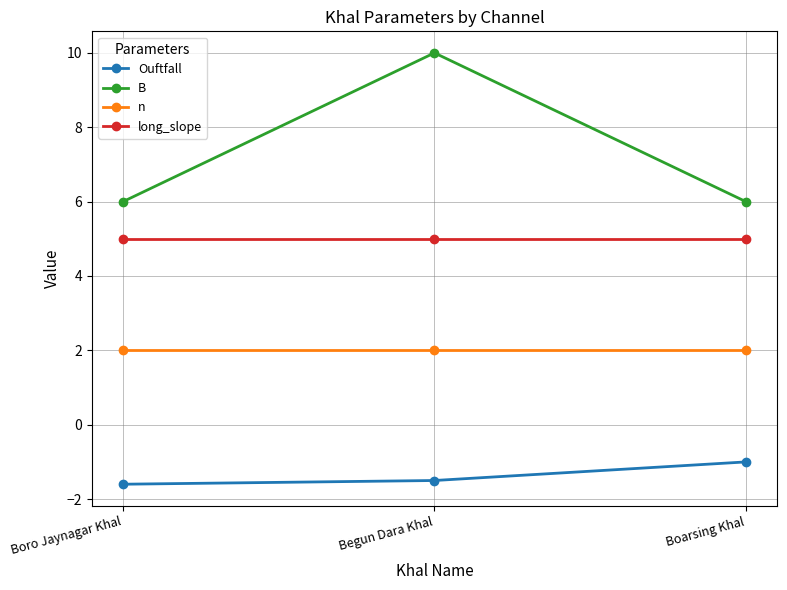

At which category does the chart reach its peak across all series?

Begun Dara Khal